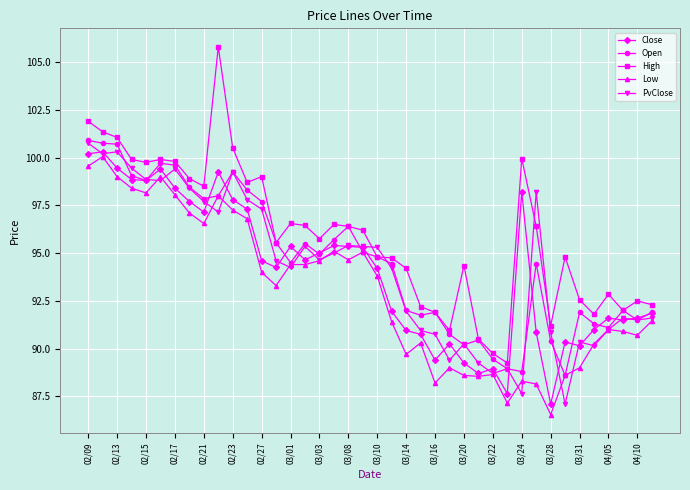

What is the lowest value of the Open series?

88.6